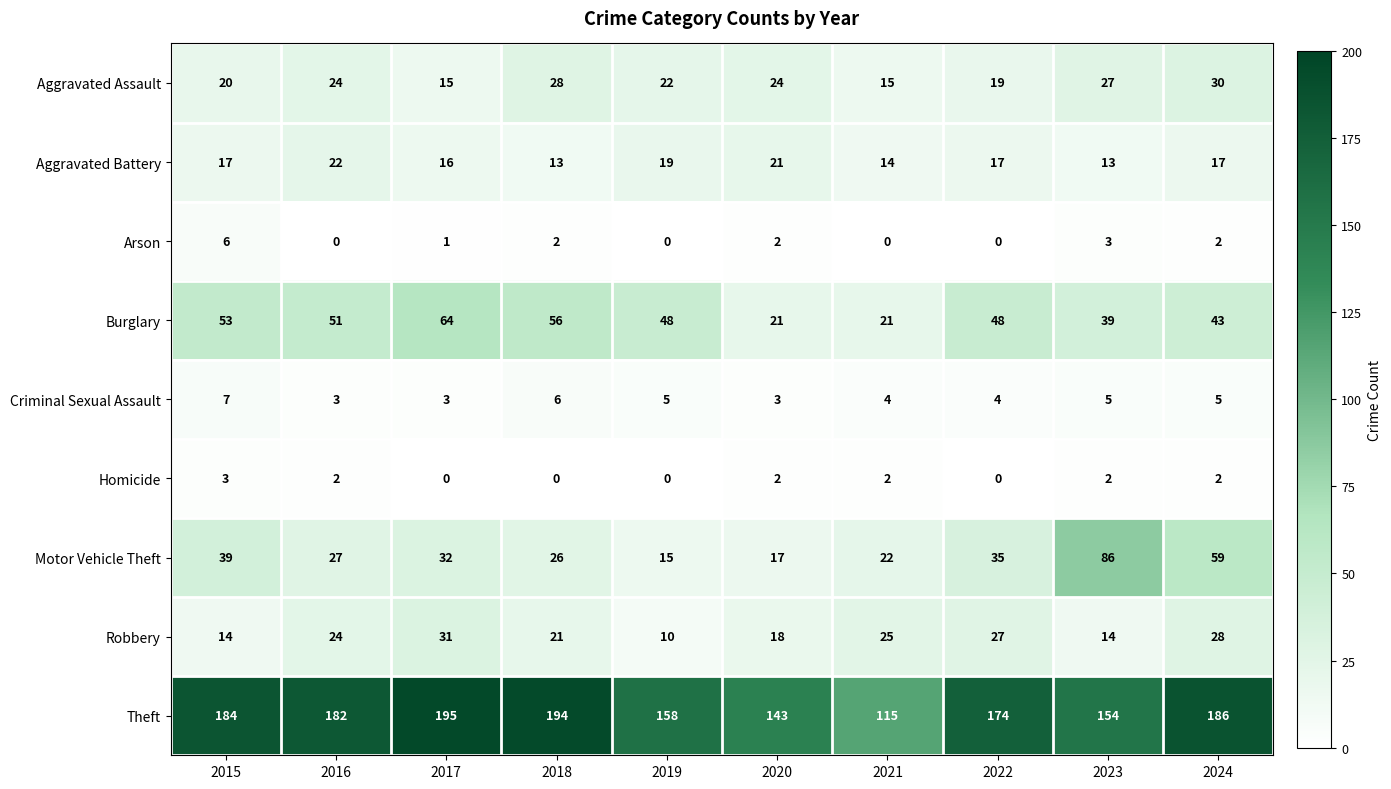

The value of Aggravated Battery at 2019 is 19. True or false?

True